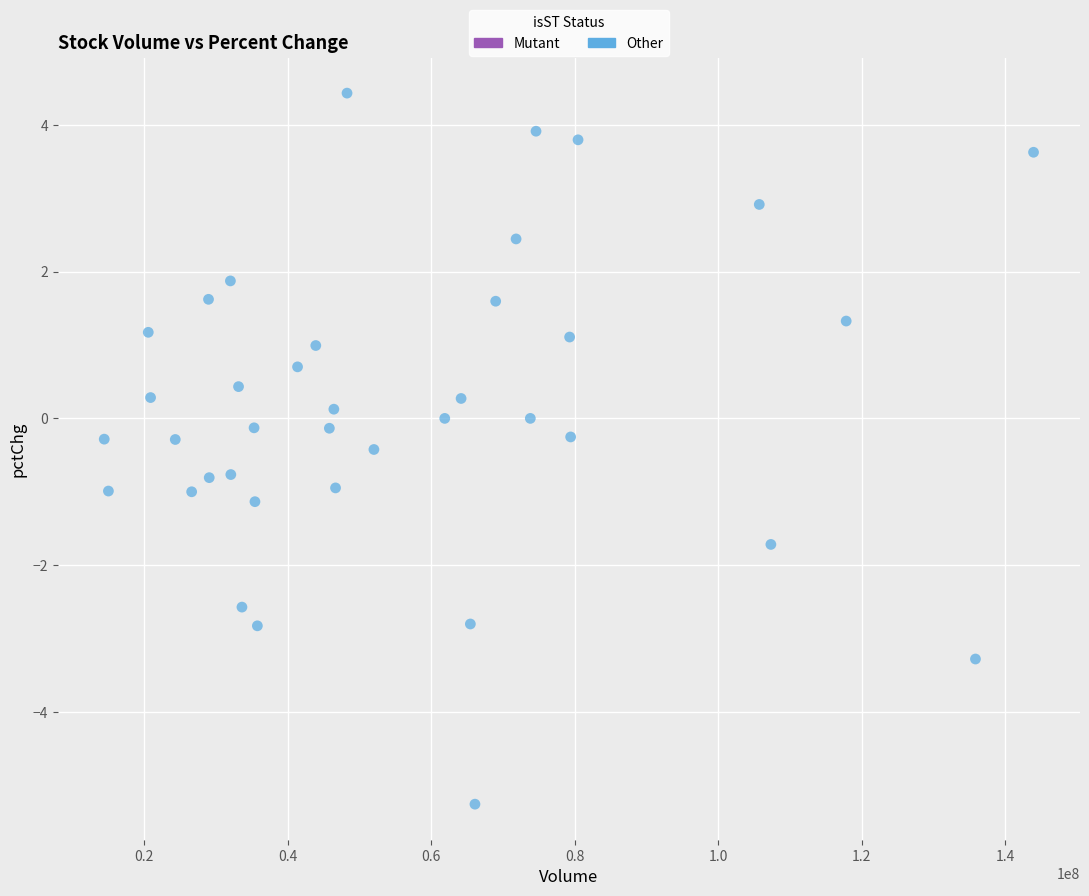

What is the range of Y values (max minus min)?

9.7